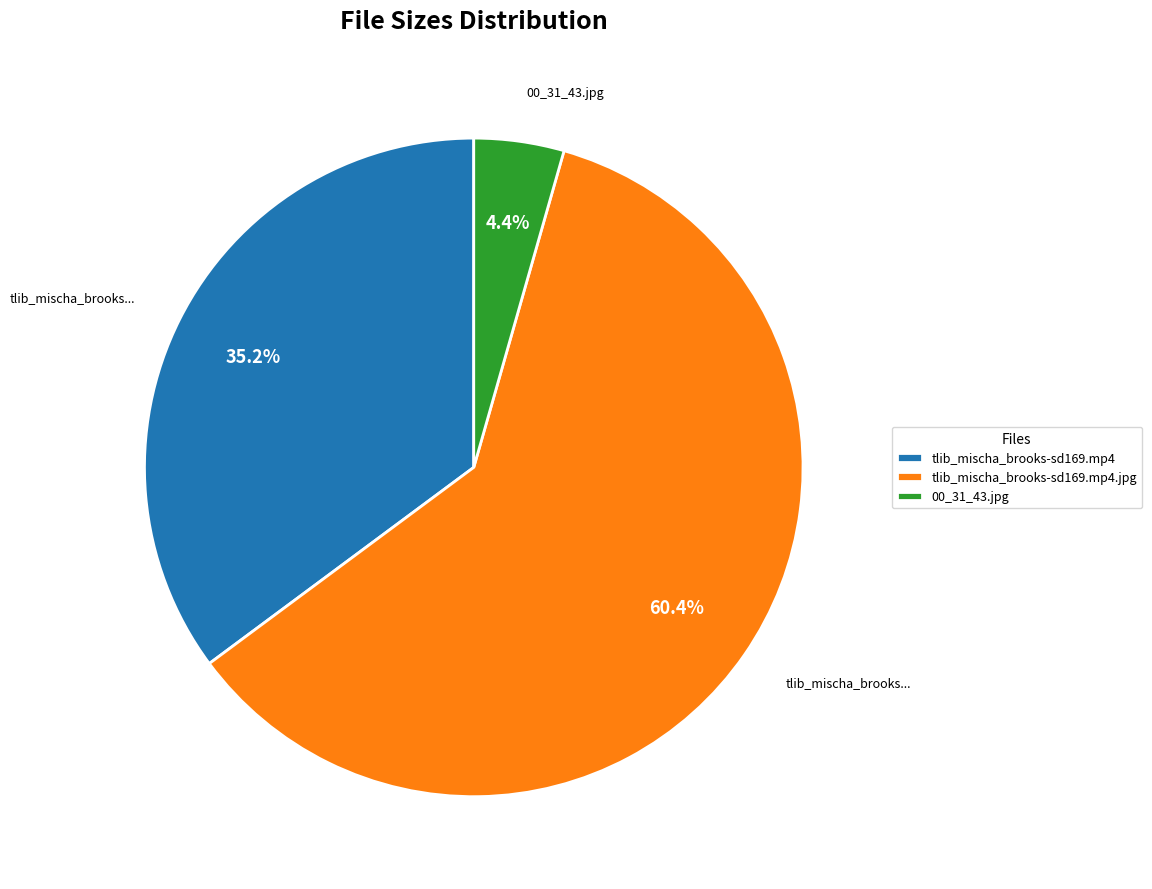

What percentage do 00_31_43.jpg and tlib_mischa_brooks-sd169.mp4.jpg together represent?

64.8%